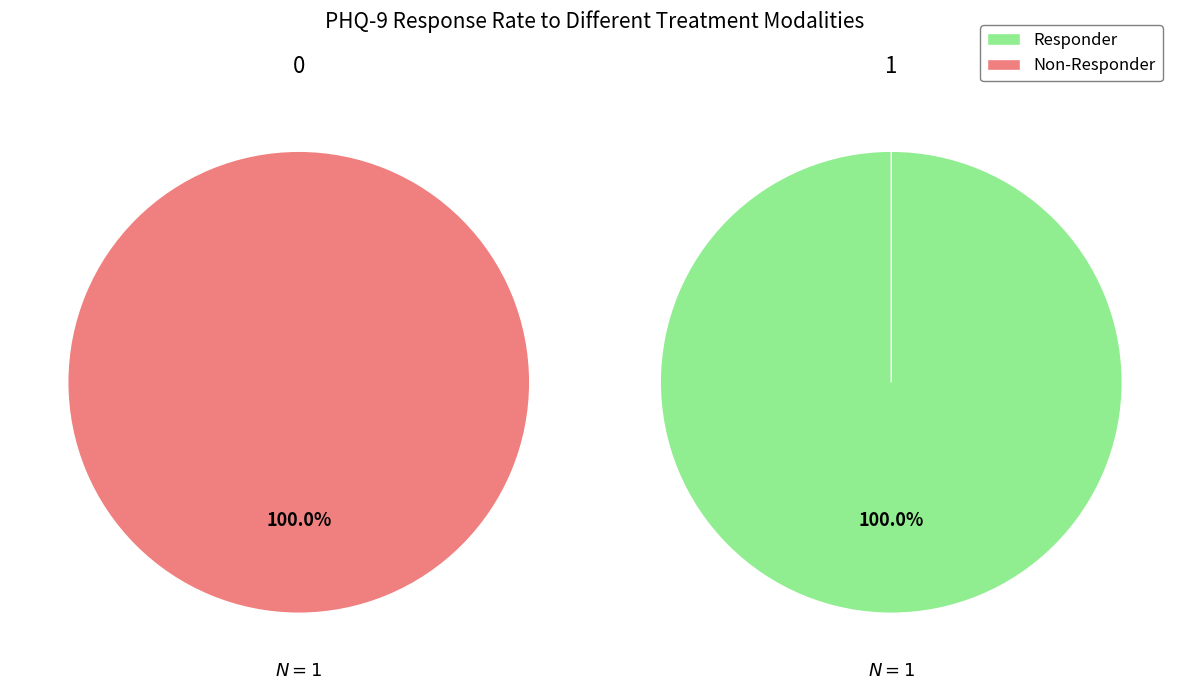

Which slice represents more than half of the pie?

1